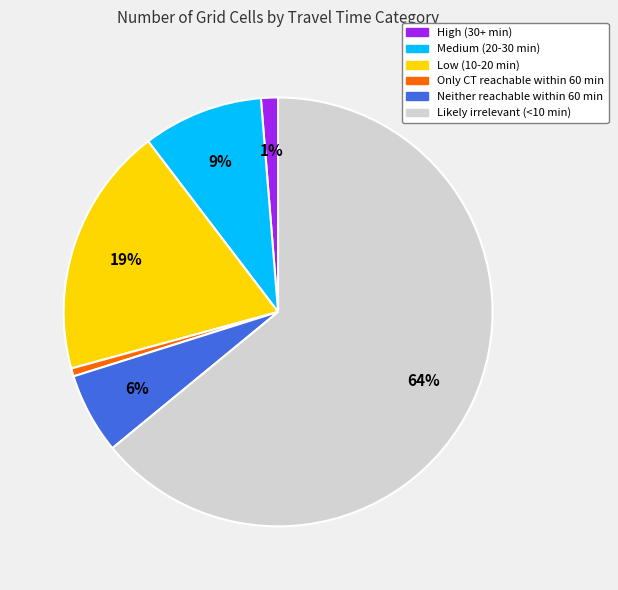

To the nearest percent, what is the difference between the Only CT reachable within 60 min and Medium (20-30 min) slice percentages?

8%